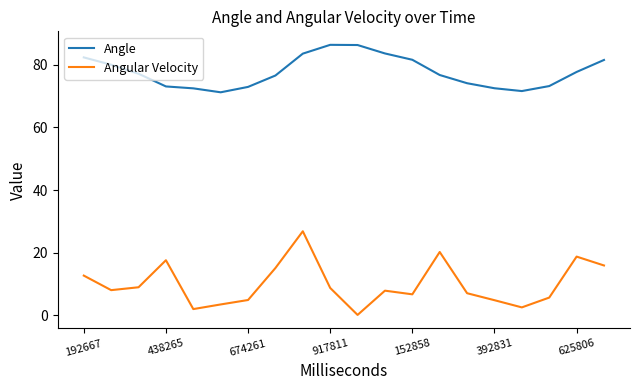

What is the maximum value for Angular Velocity?

26.9